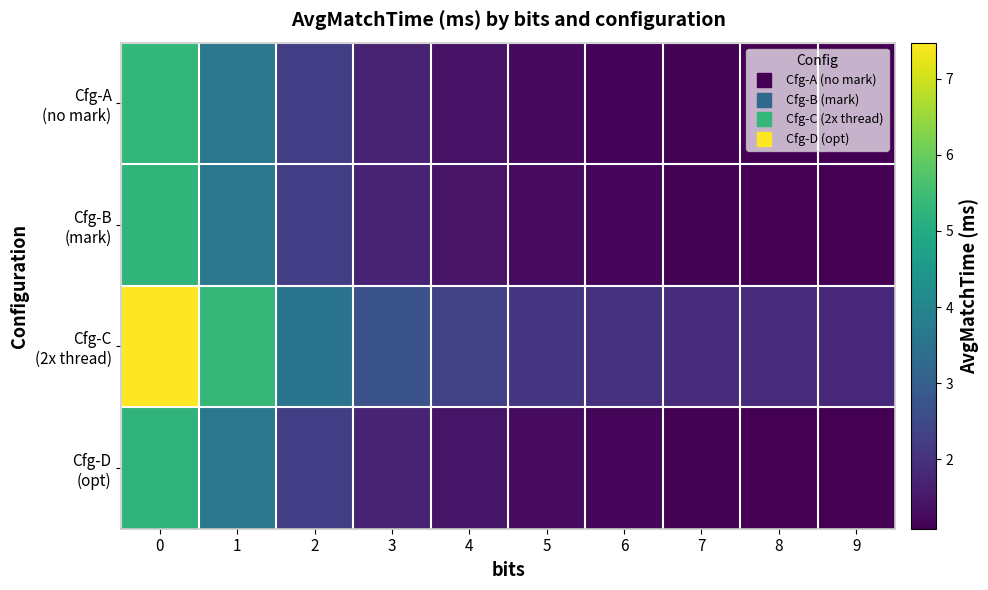

Between 4 and 9, which series saw the biggest shift?

Cfg-C (2x thread)